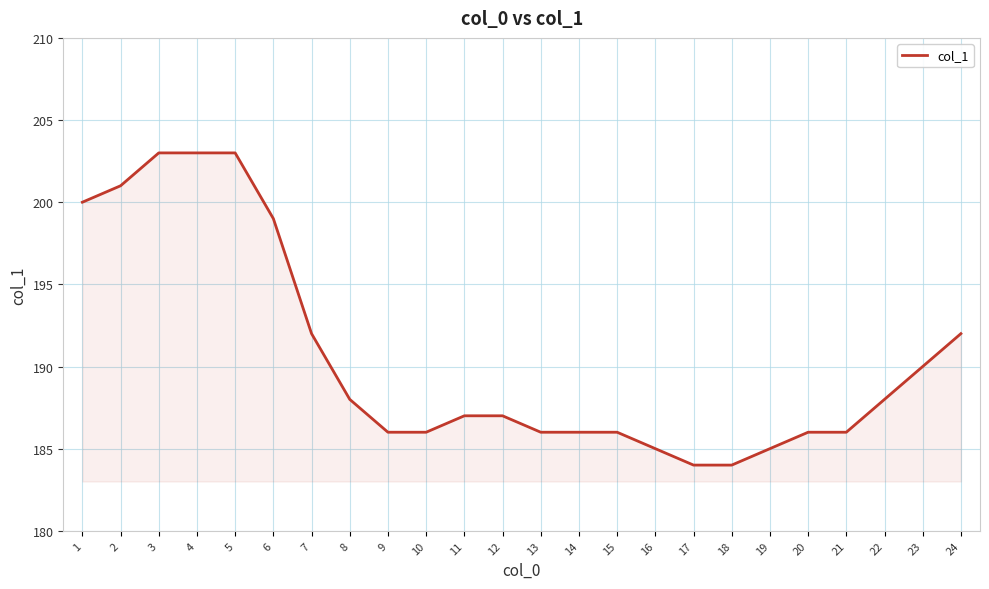

Reading left to right, extract all data points from this chart.

1=200	2=201	3=203	4=203	5=203	6=199	7=192	8=188	9=186	10=186	11=187	12=187	13=186	14=186	15=186	16=185	17=184	18=184	19=185	20=186	21=186	22=188	23=190	24=192